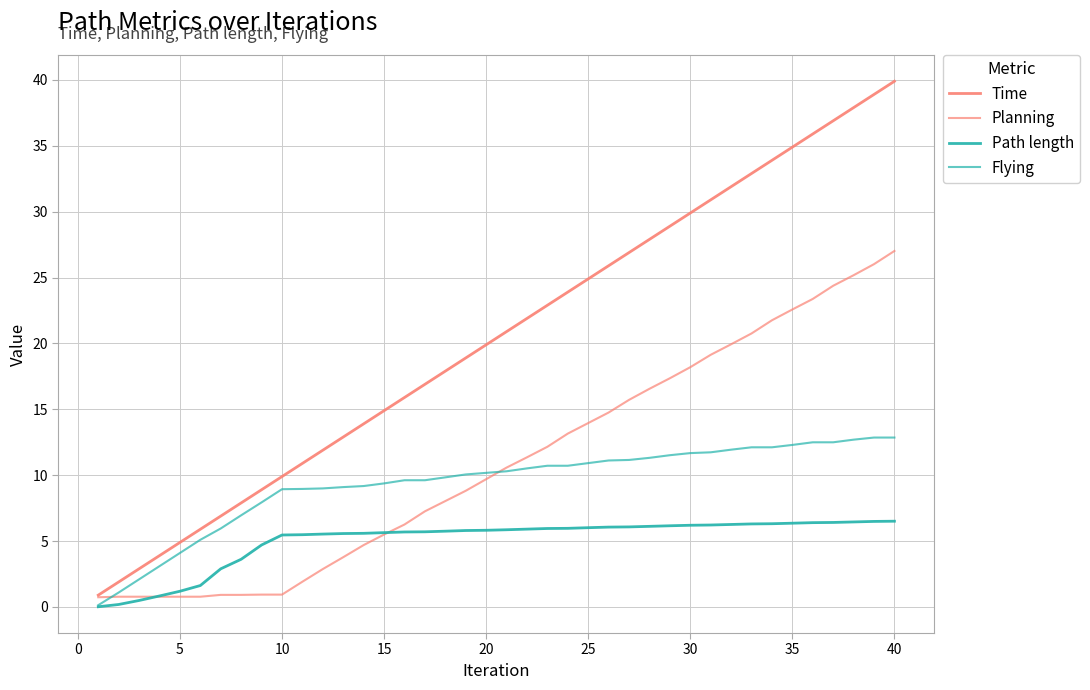

Does the chart display data point markers on the line(s)?

No